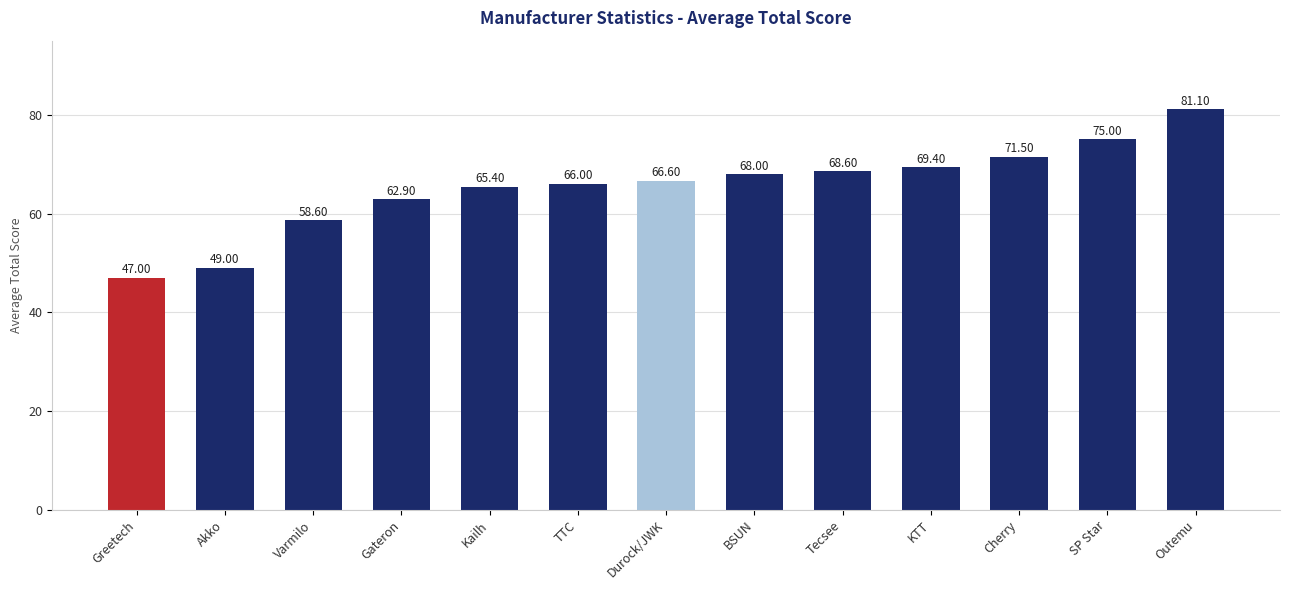

What position from the right is SP Star?

2